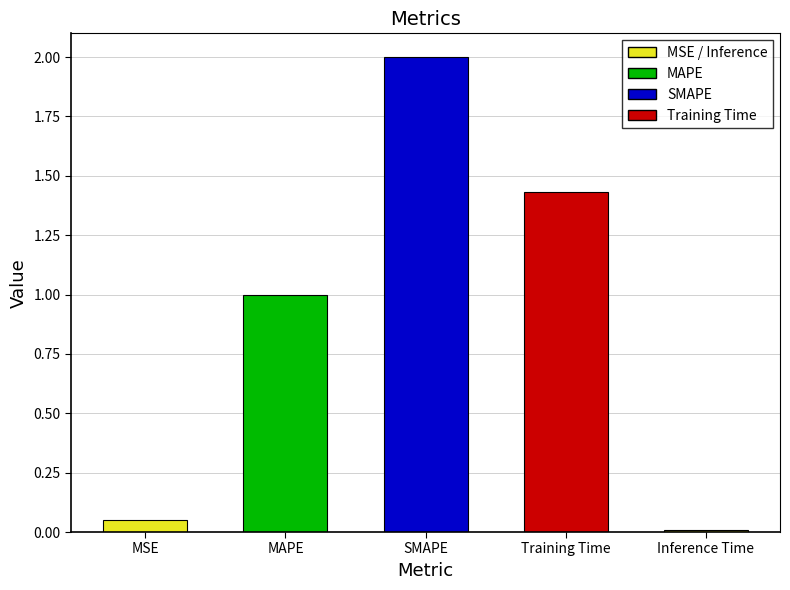

What is the difference between the values at MAPE and Training Time?

0.4